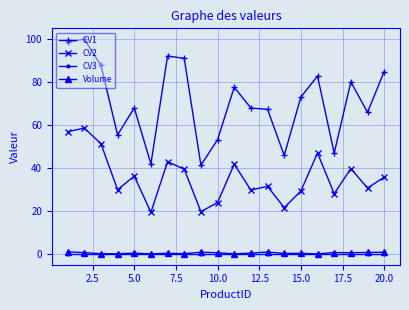

Which series has the largest range (max minus min)?

CV1